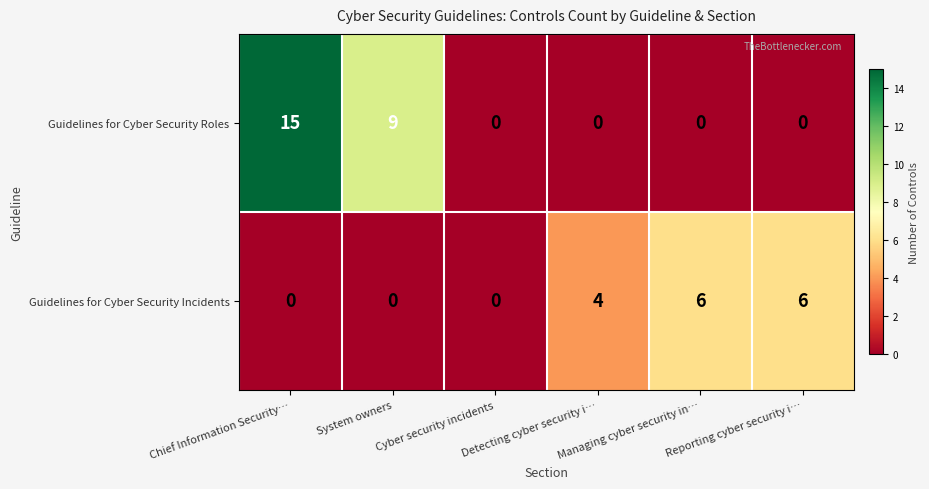

List the series in order of their peak value, highest first.

Guidelines for Cyber Security Roles, Guidelines for Cyber Security Incidents